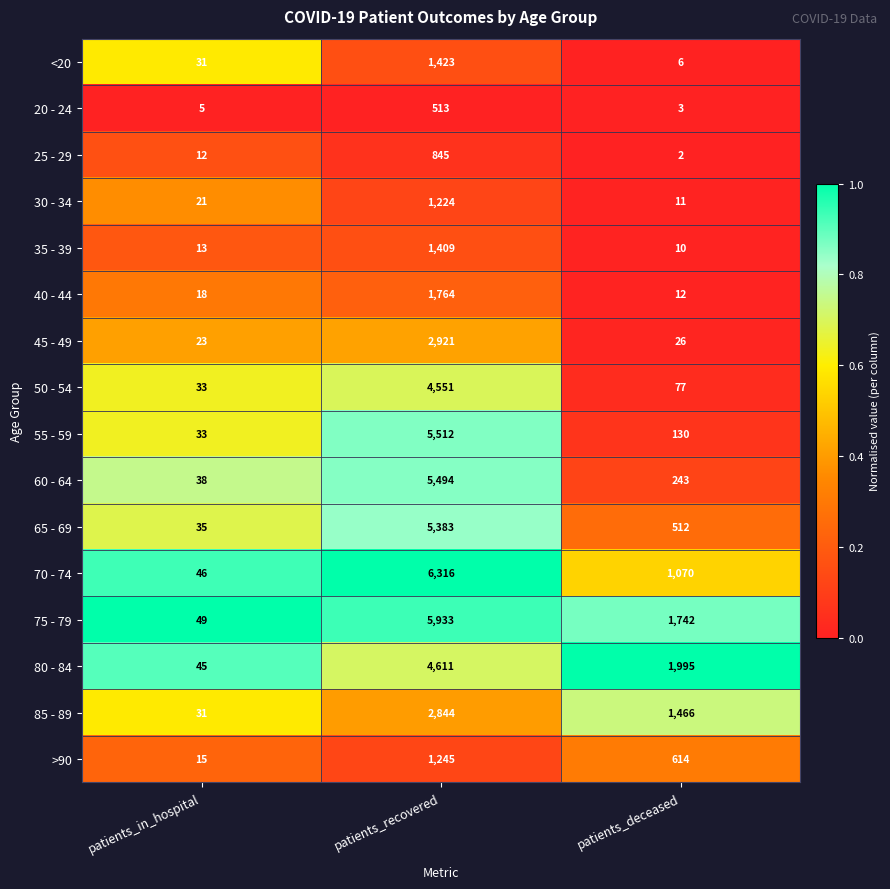

What is the greatest value displayed?

6316